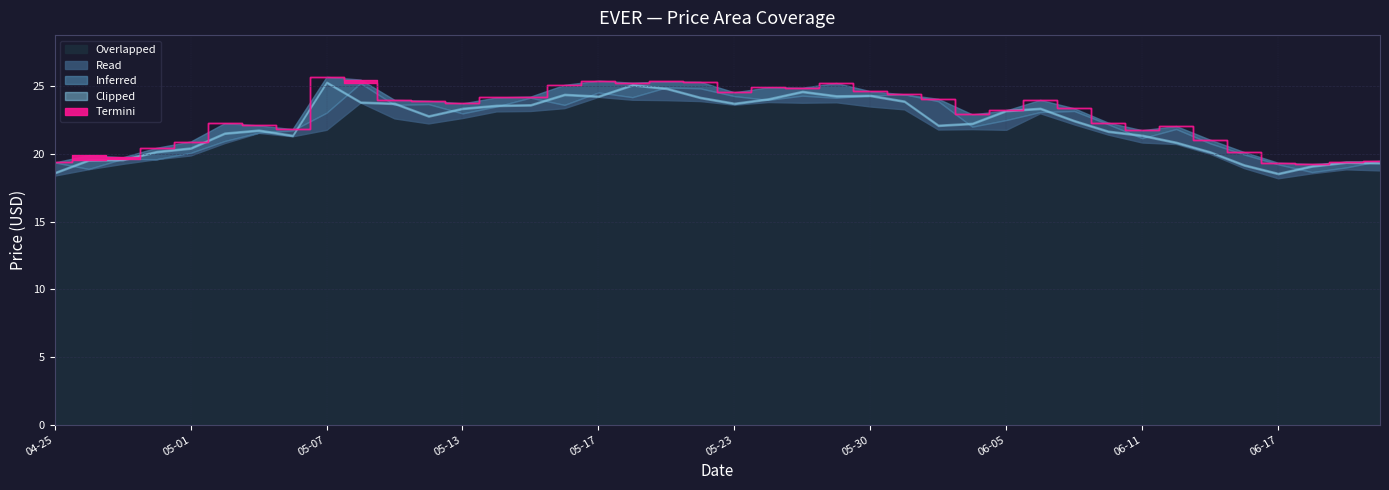

How many values in the Open series exceed 23?

20